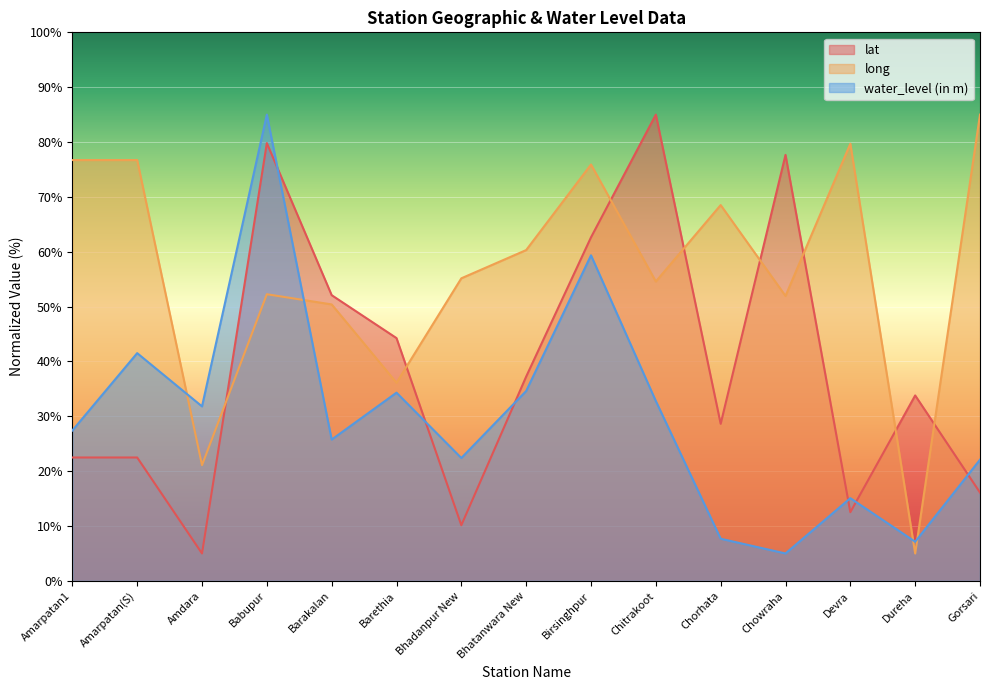

What is the sum of the water_level (in m) values at Chowraha and Birsinghpur?

64.4